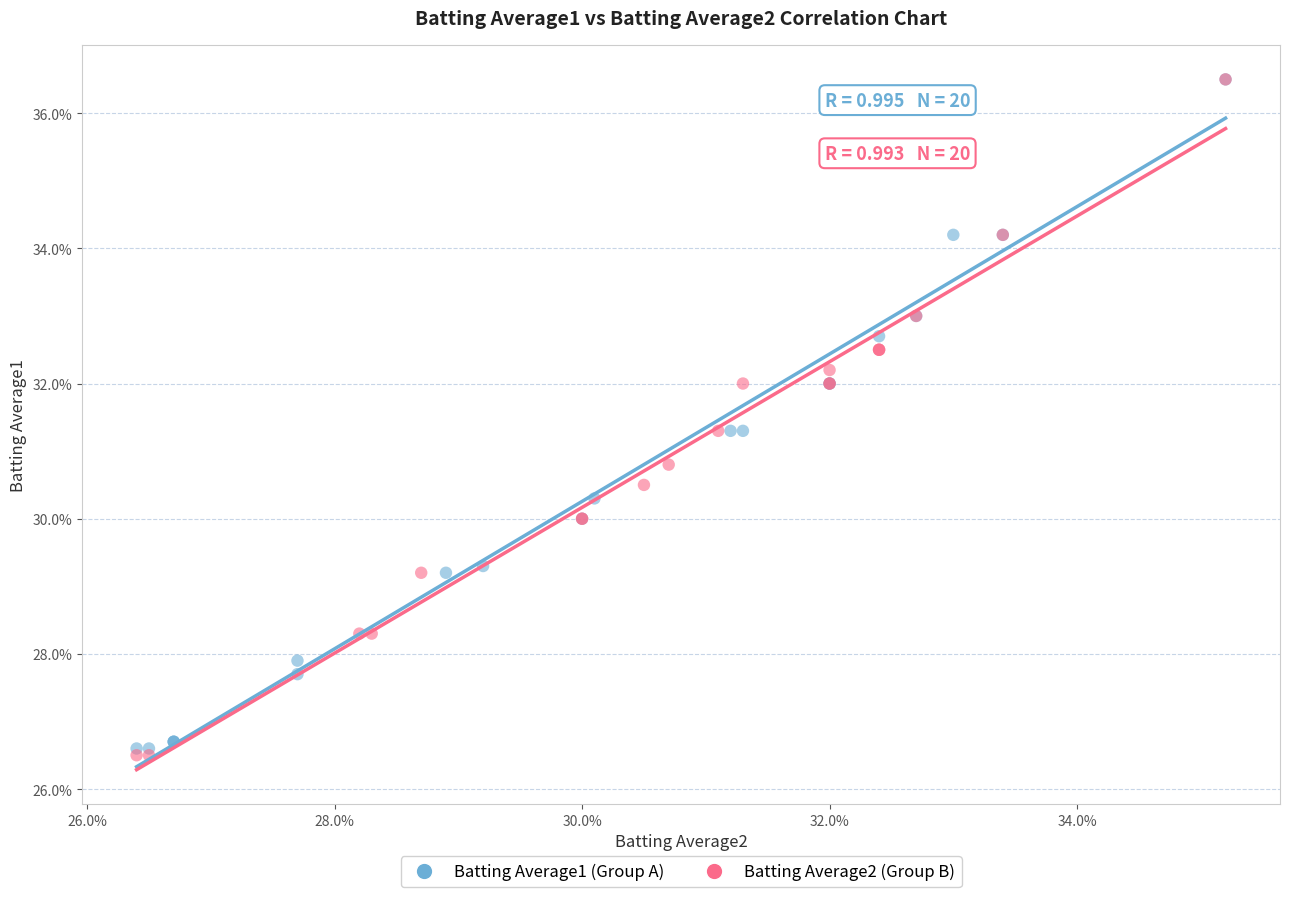

What are all the series names shown in the legend?

Batting Average1 (Group A), Batting Average2 (Group B)